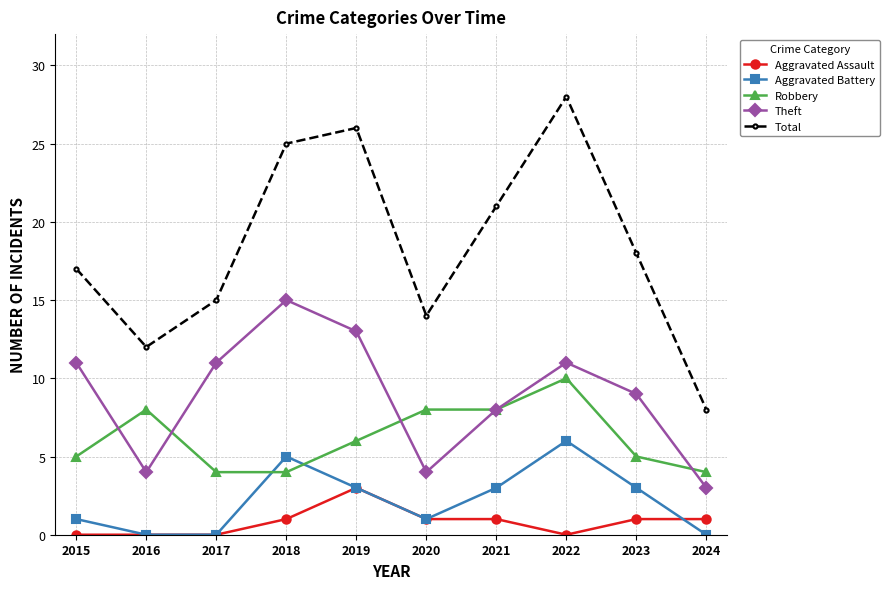

Is it true that Robbery equals 5 at 2015?

True